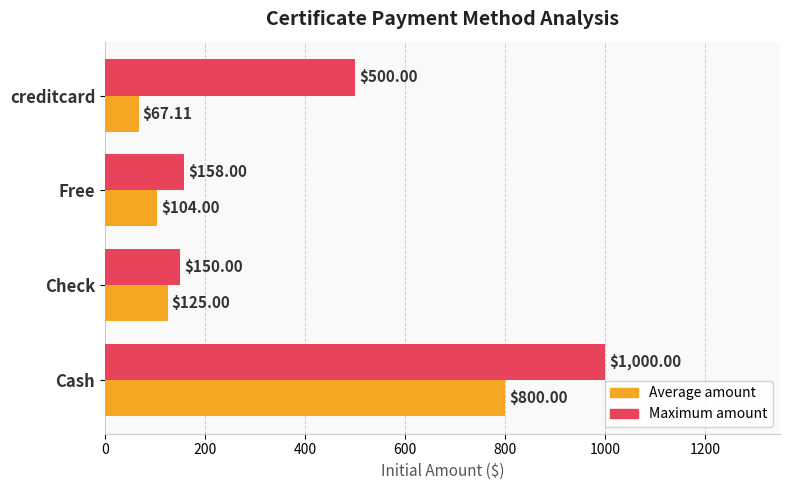

What is the sum of all Maximum amount values?

1808.0